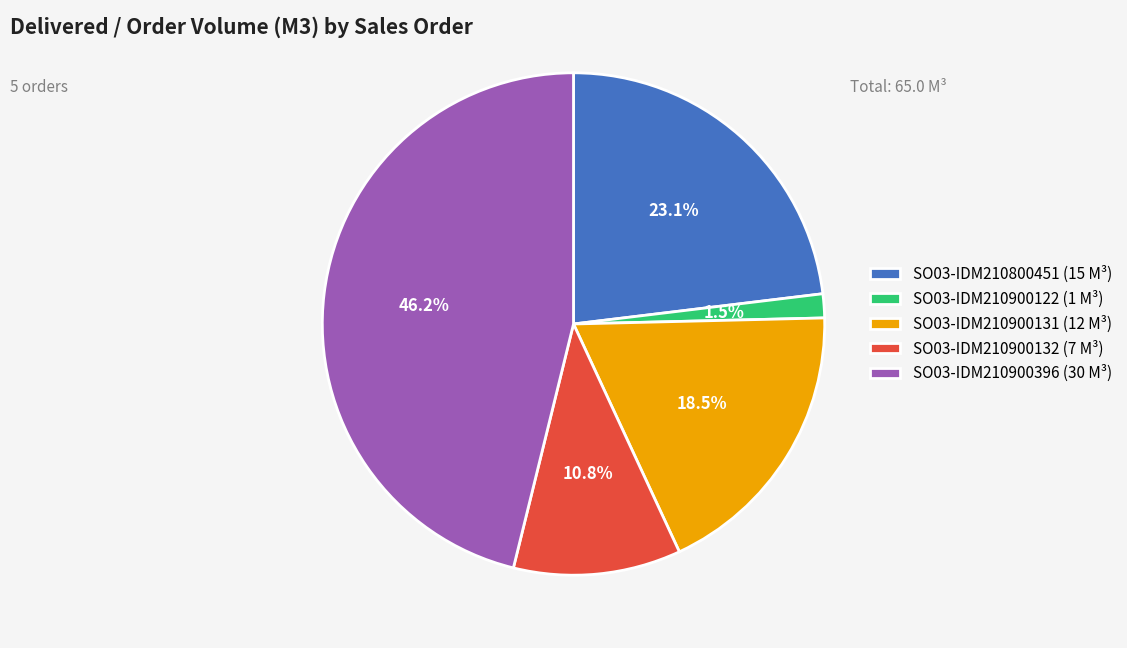

To the nearest percent, what percentage of the pie is SO03-IDM210900396?

46%